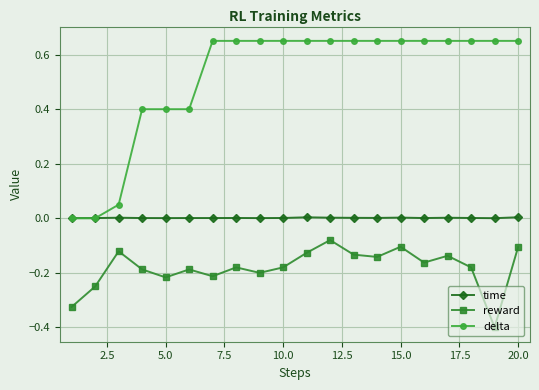

What is the smallest value displayed?

-0.4